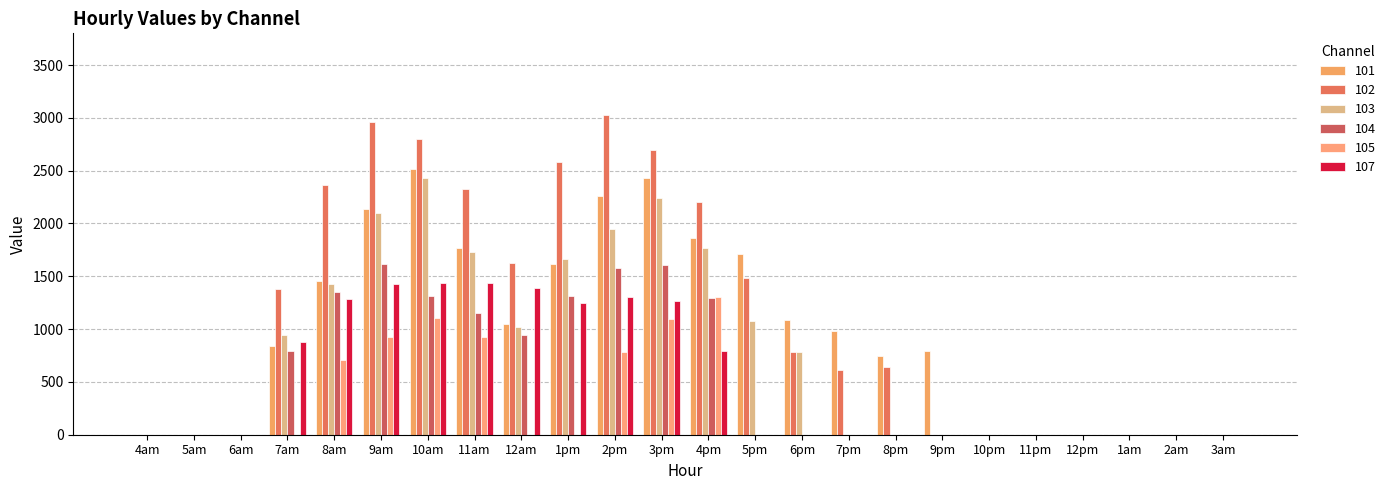

Rank the series at 2am from highest to lowest value.

101, 102, 103, 104, 105, 107